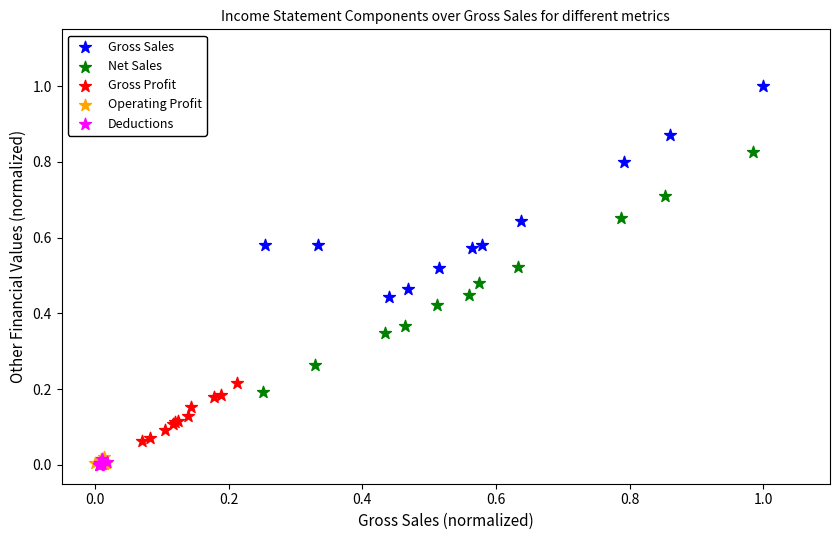

Which series contains the highest Y value?

Gross Sales